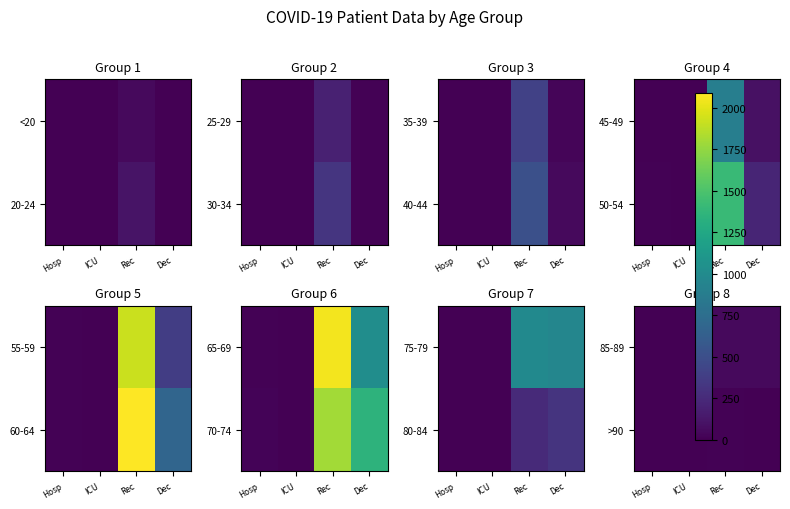

True or false: >90 has a value of 4 at ICU.

False